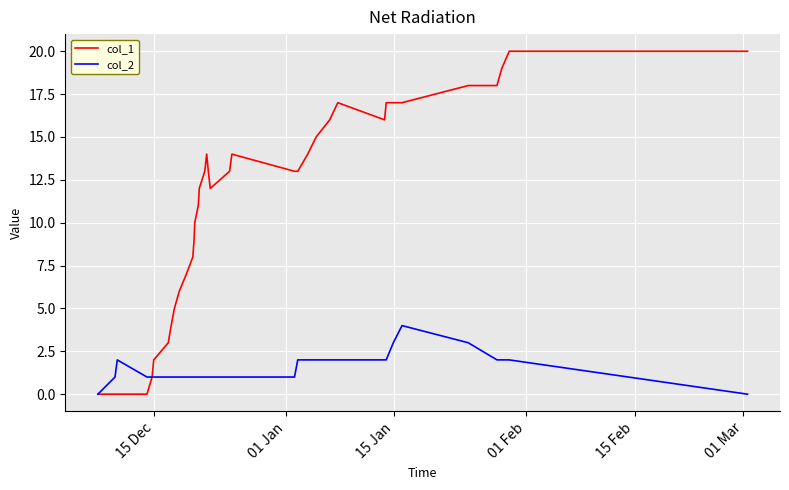

What is the maximum value shown in the chart?

20